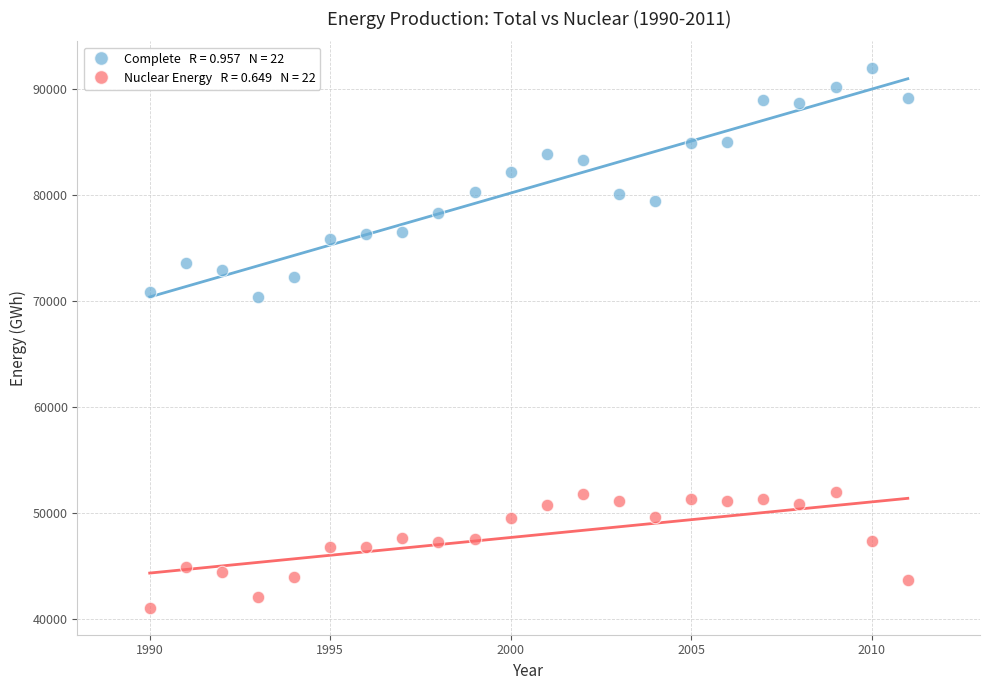

Across all data points, what is the range of Y values (max minus min)?

50874